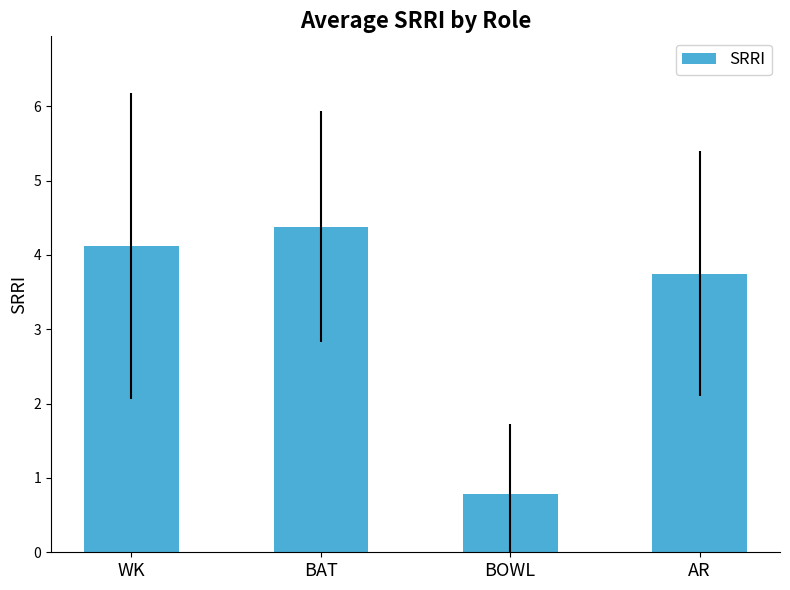

Rank the categories by value from lowest to highest.

BOWL, AR, WK, BAT